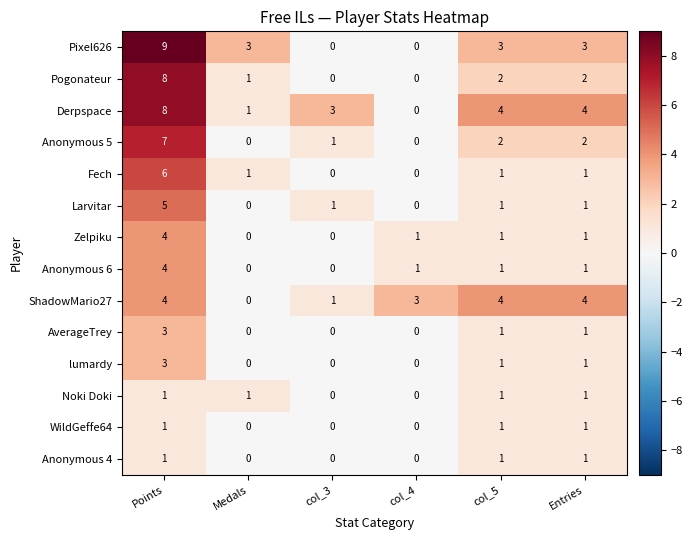

Where does the Larvitar series first go above 1?

Points